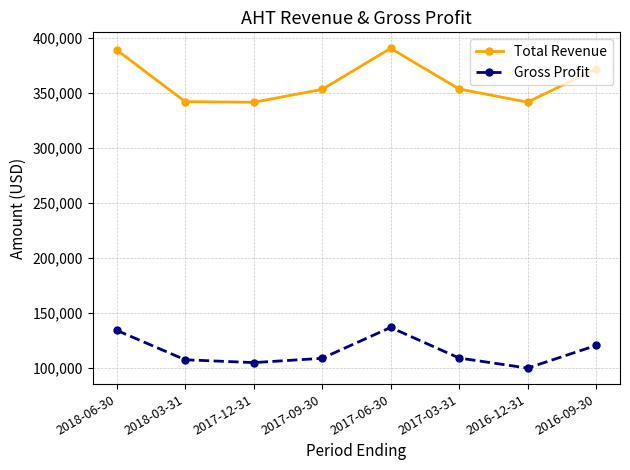

What is the difference between the Total Revenue values at 2017-09-30 and 2016-09-30?

18600